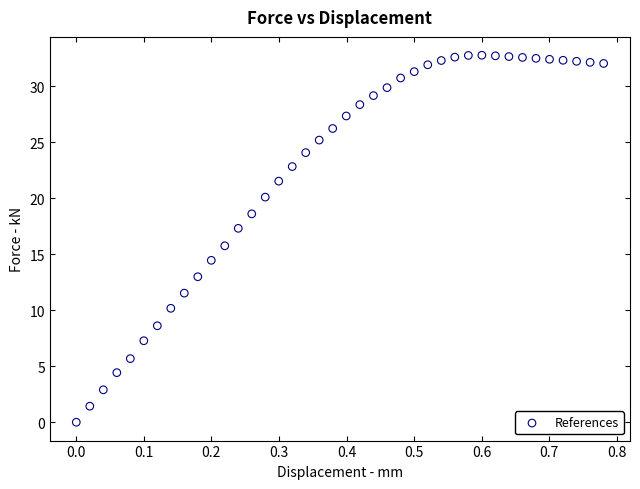

What is the range of Y values (max minus min)?

32.8